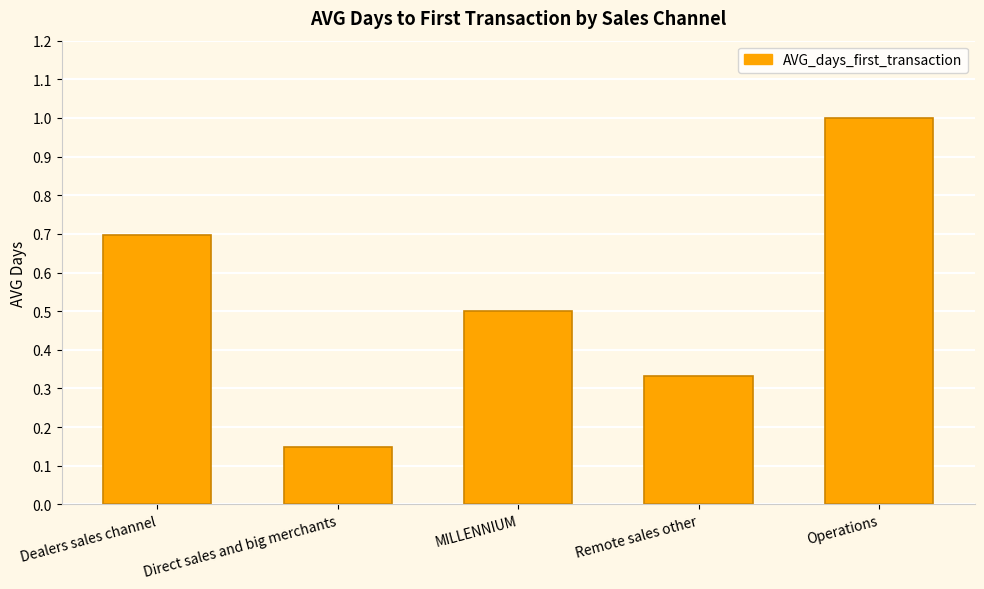

What is the difference between the values at Remote sales other and Dealers sales channel?

0.4